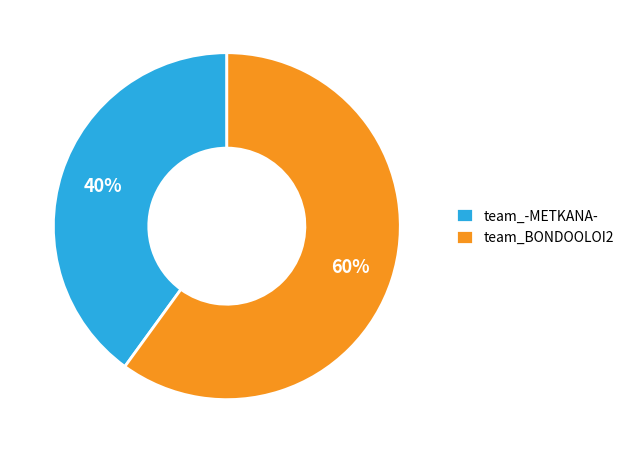

To the nearest percent, what is the difference between the largest and smallest slice percentages?

20%